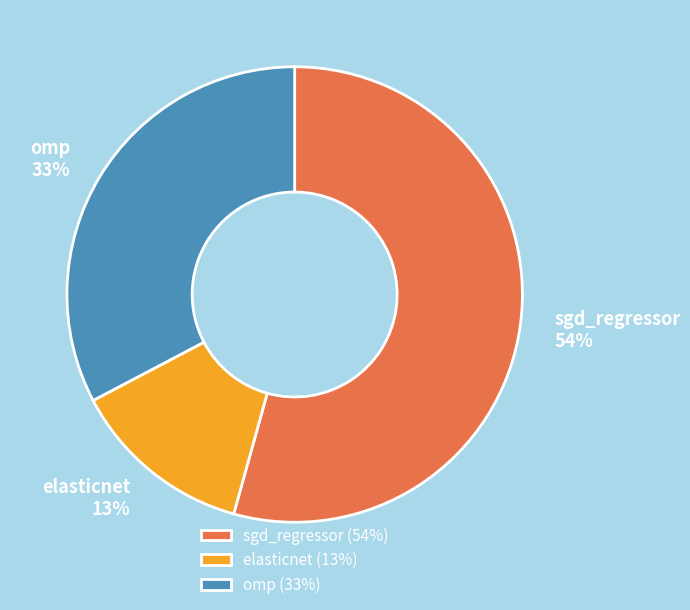

To the nearest percent, what is the average slice percentage?

33%